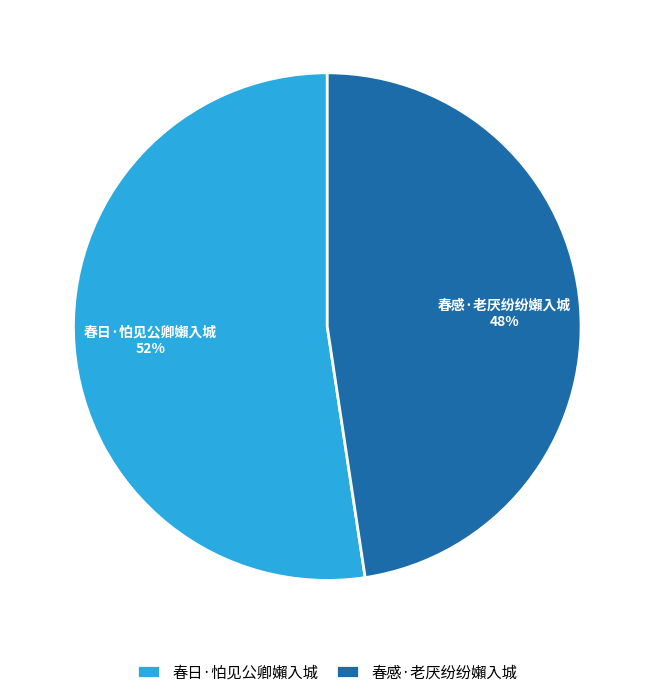

To the nearest percent, what portion does 春日·怕见公卿嬾入城 represent?

52%